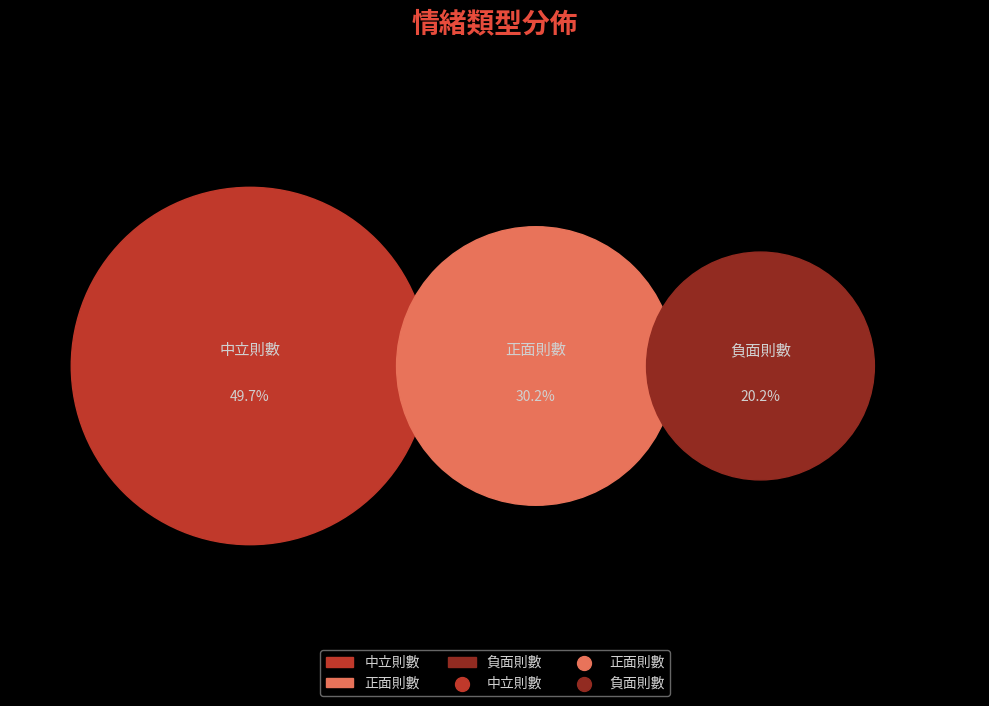

Which category has the smallest portion of the pie?

負面則數